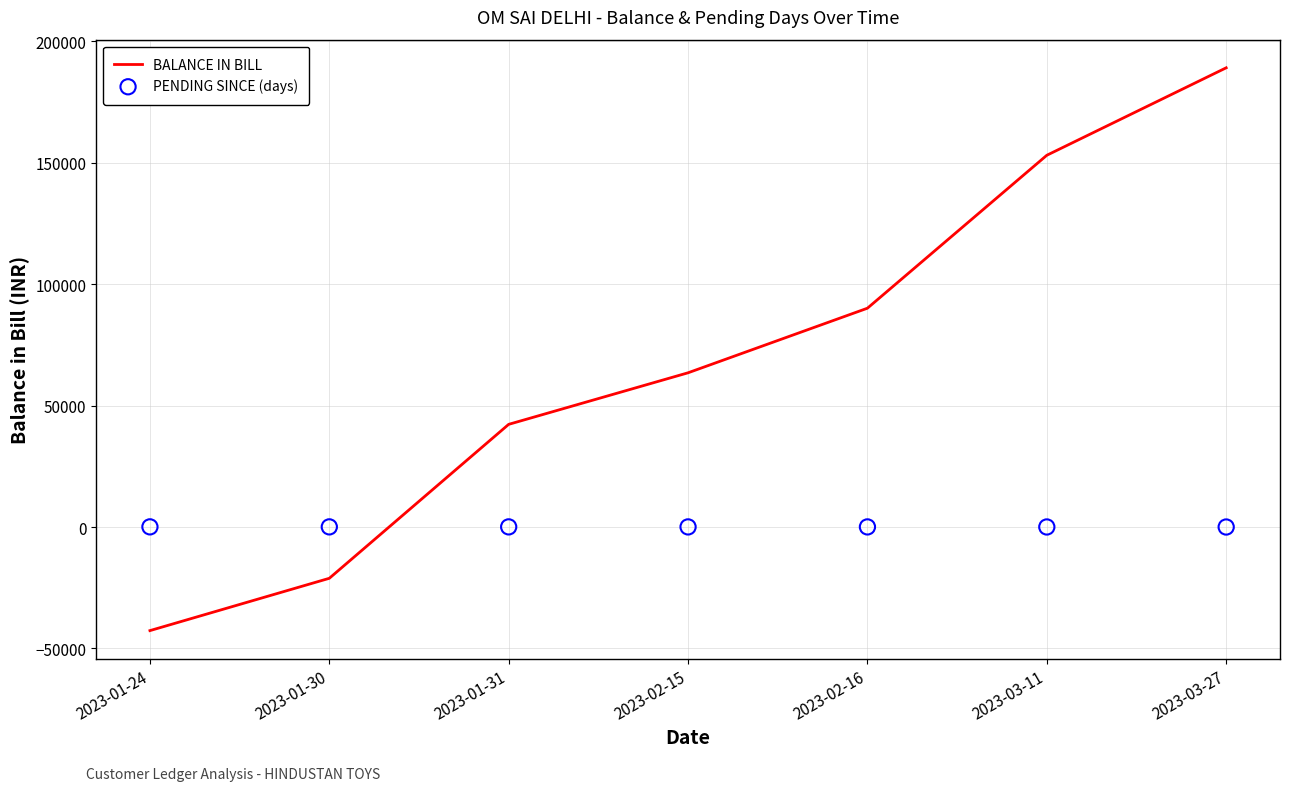

Which series has the largest total across all categories?

BALANCE IN BILL